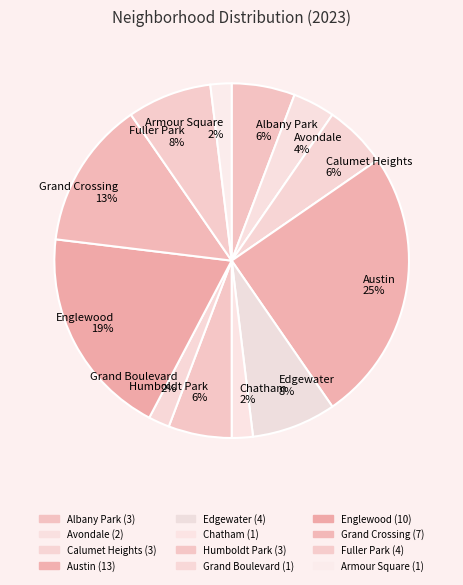

What is the largest slice in the pie chart?

Austin